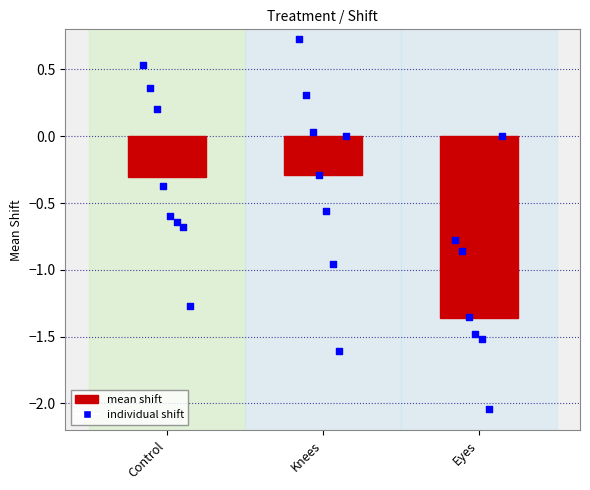

At how many categories does at least one series exceed 0?

3